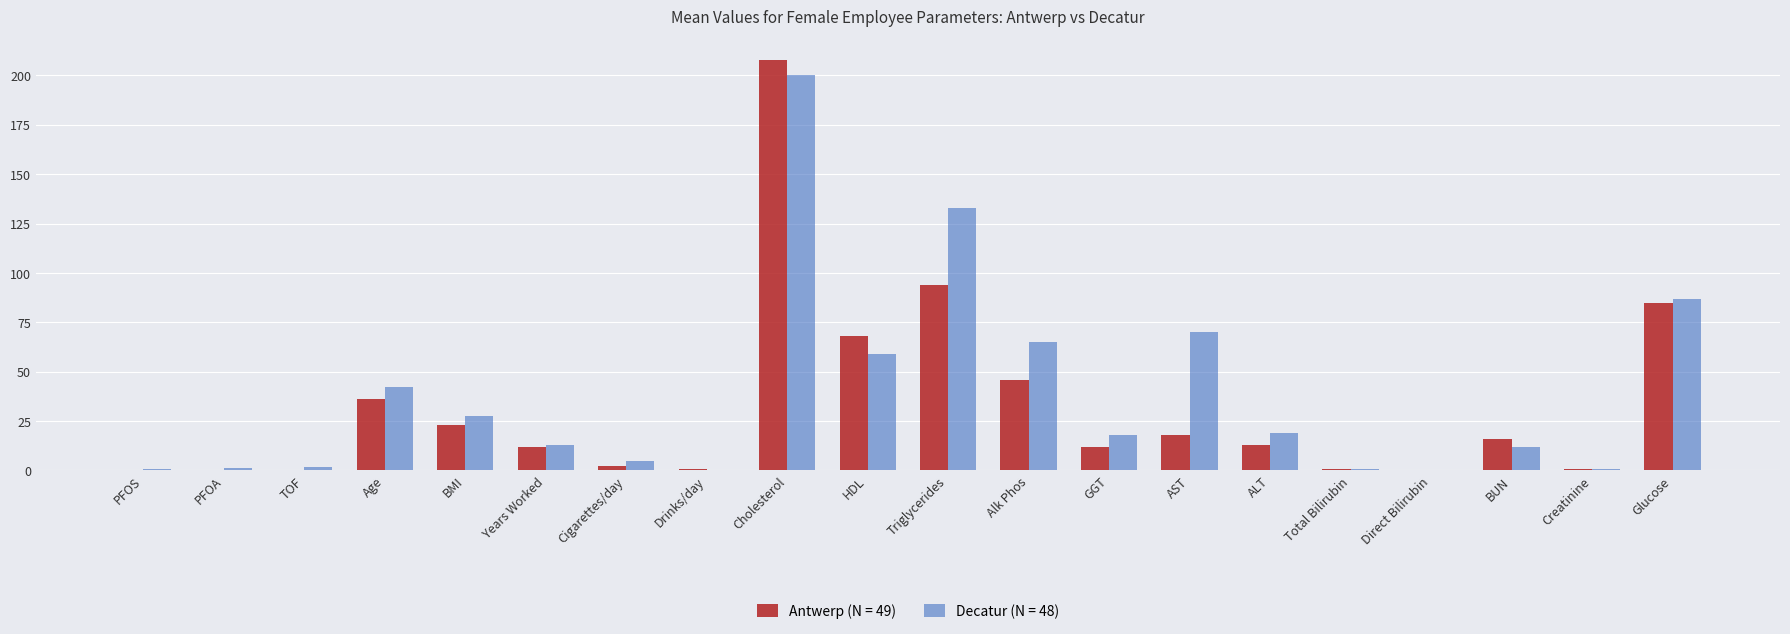

What is the maximum value shown in the chart?

208.0